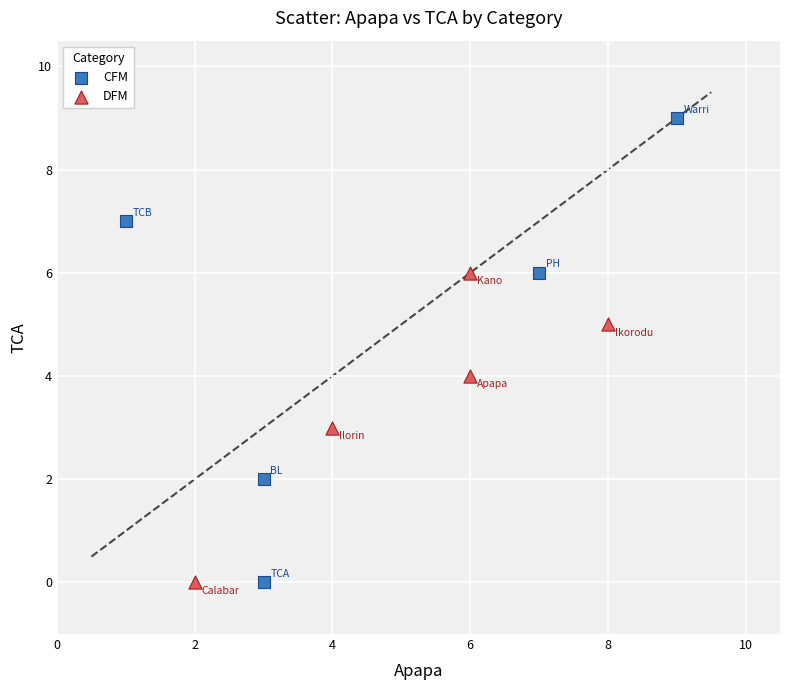

Which series has the widest spread of Y values?

CFM